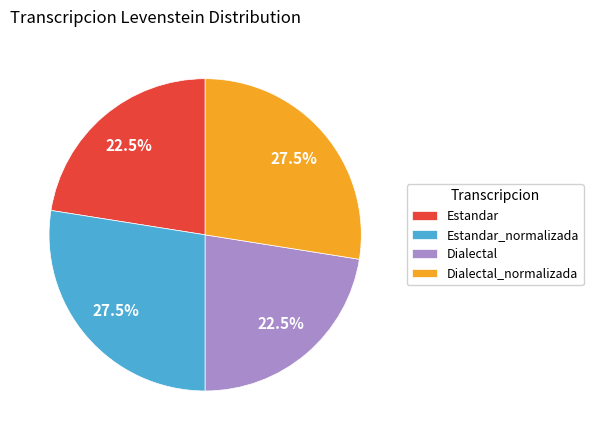

Is the sum of Estandar and Dialectal greater than half?

No